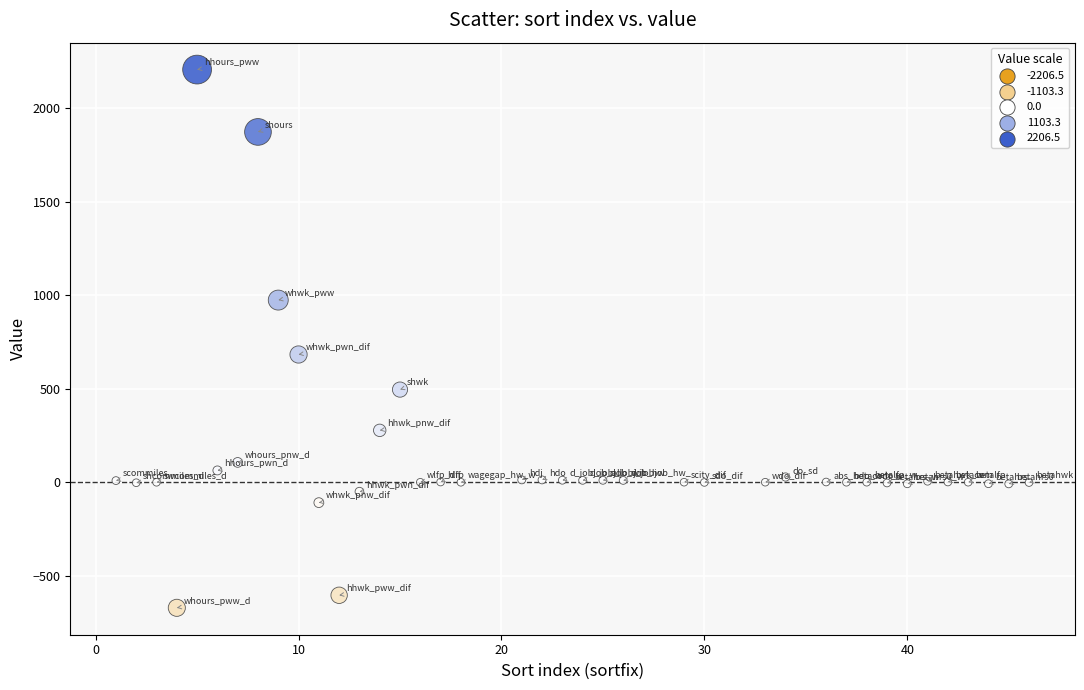

What is the range of Y values (max minus min)?

2878.1